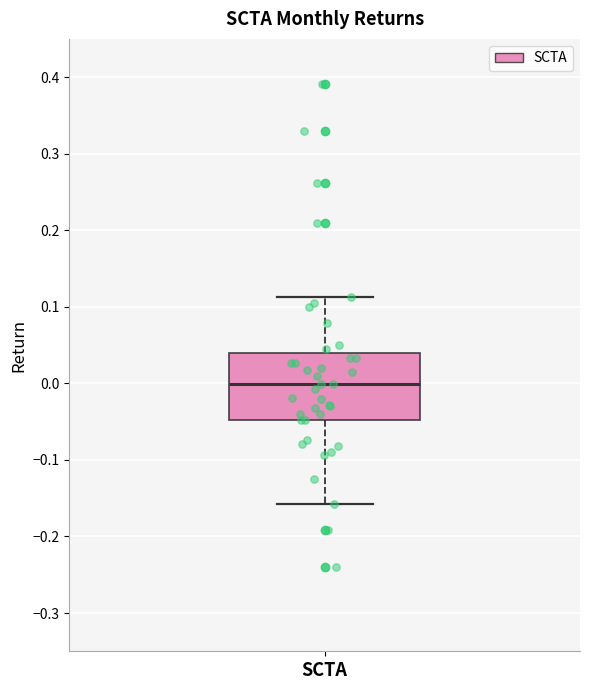

Transcribe this box plot: give where the median line is, the range the box spans, and where the two whiskers end, as read against the y-axis. The values are not printed on the chart, so give them approximately, as read against the axis.

median 0.00, box -0.05 to 0.04, whiskers -0.16 to 0.11